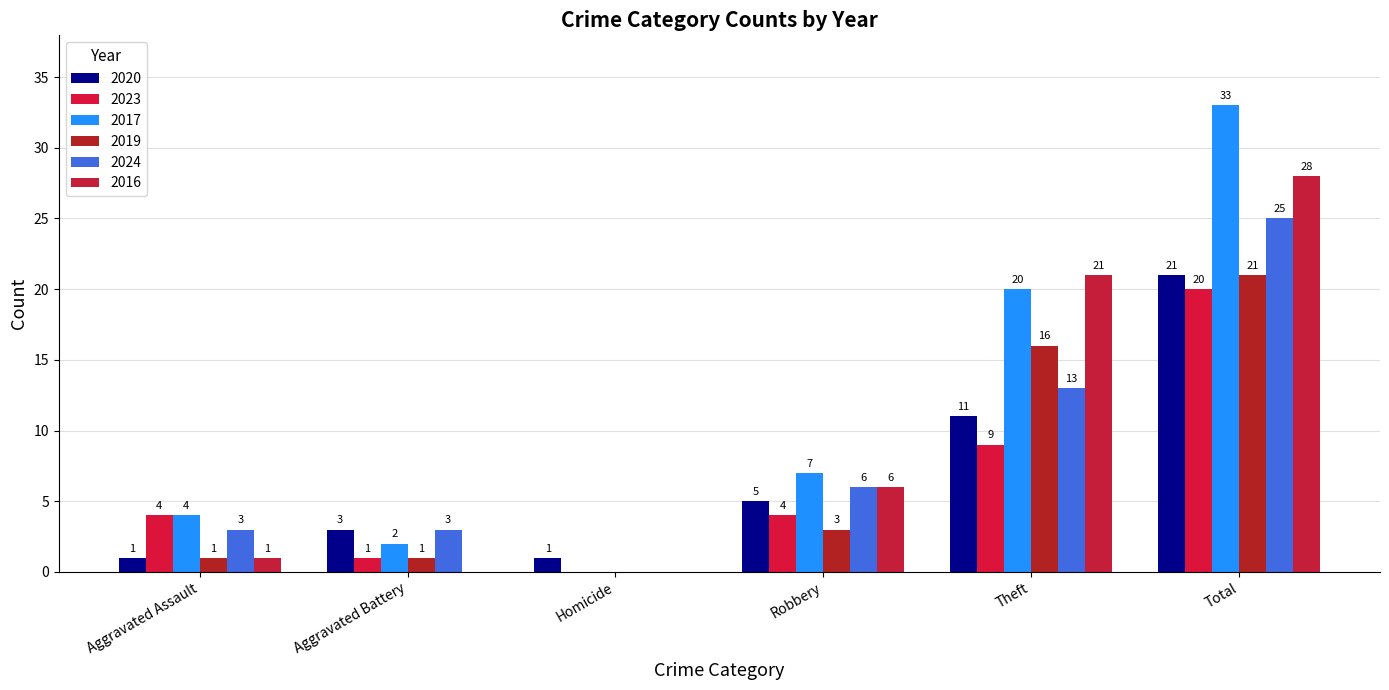

Which series has the largest total across all categories?

2017